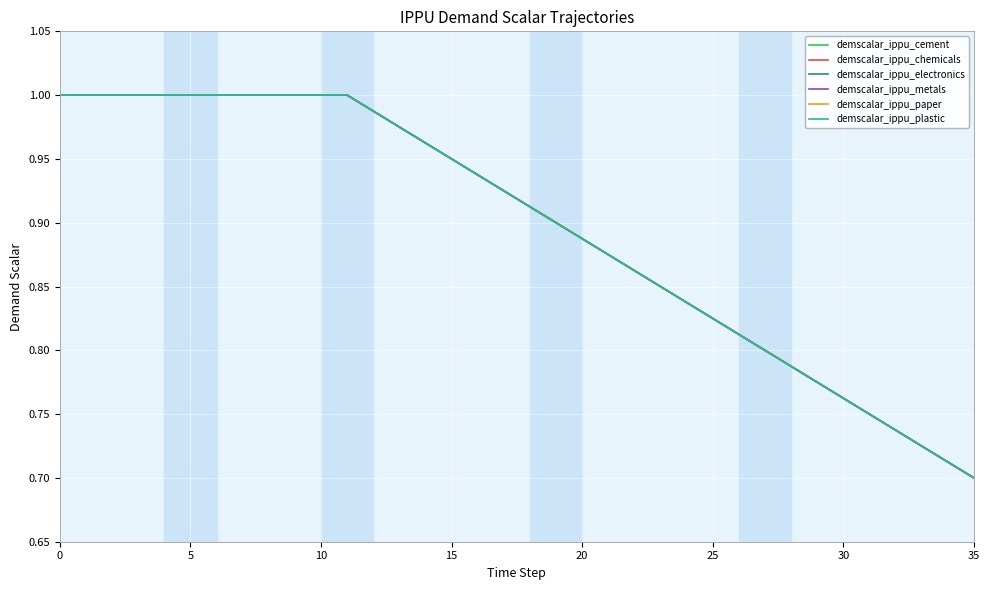

Is this an area chart (filled region under the line)?

No